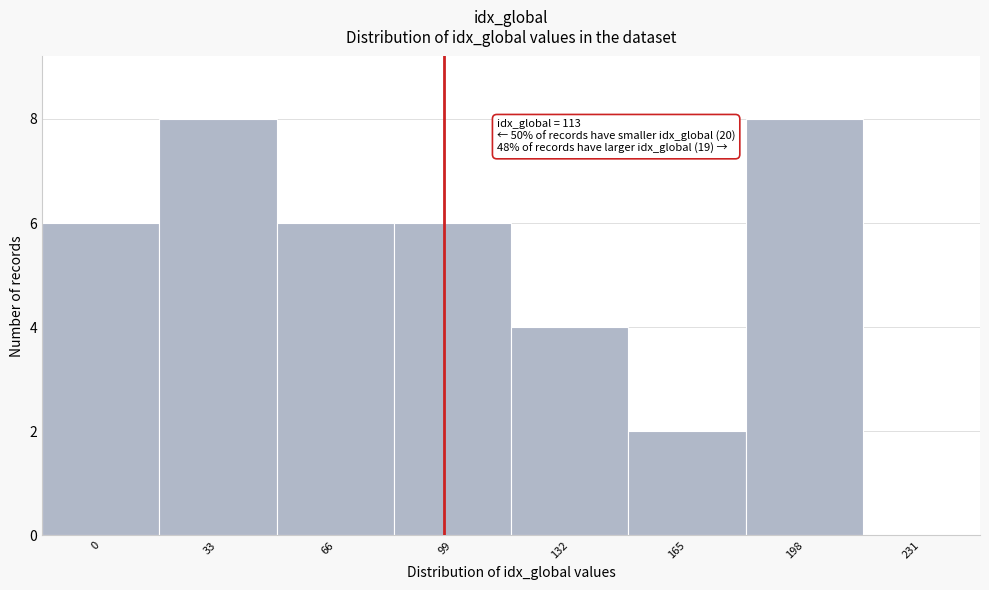

Reading left to right, extract all data points from this chart.

0=6	33=8	66=6	99=6	132=4	165=2	198=8	231=0